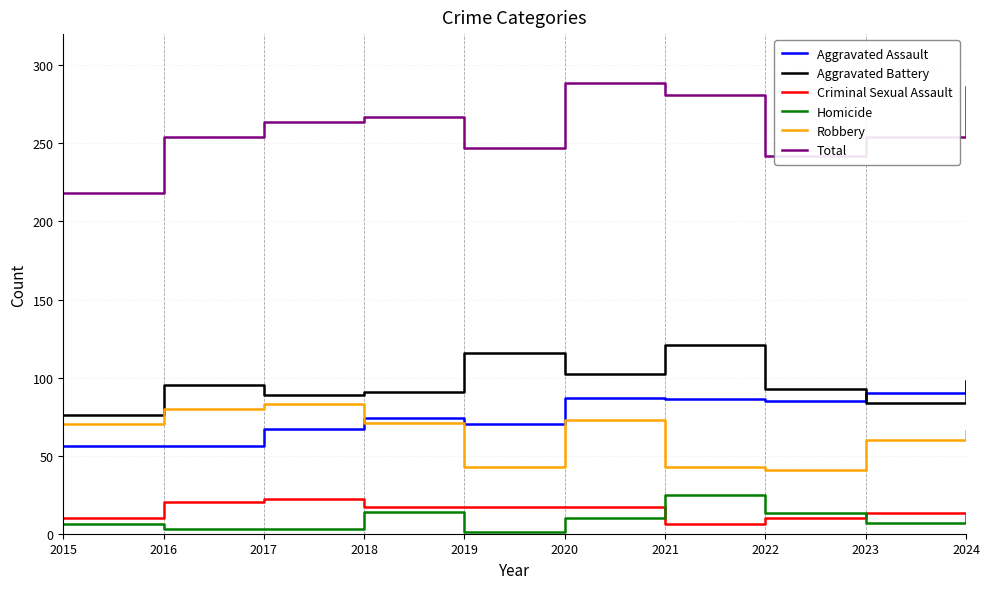

What is the difference between the maximum and minimum values in the Aggravated Assault series?

41